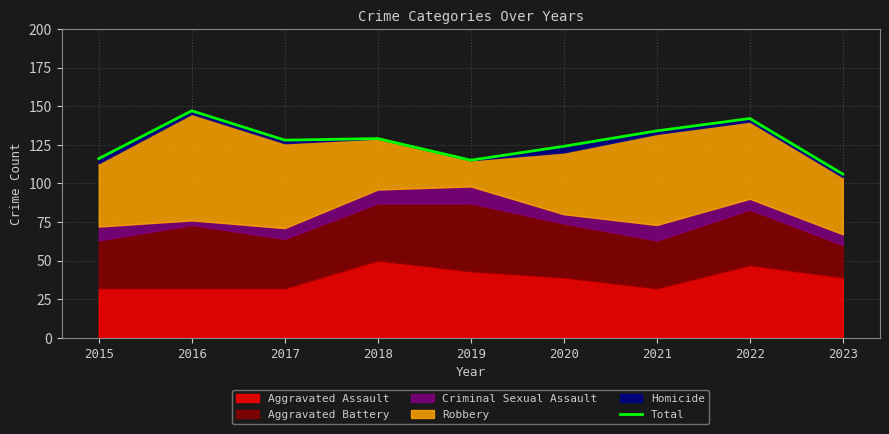

Rank the categories by value from highest to lowest.

2016, 2022, 2021, 2018, 2017, 2020, 2015, 2019, 2023